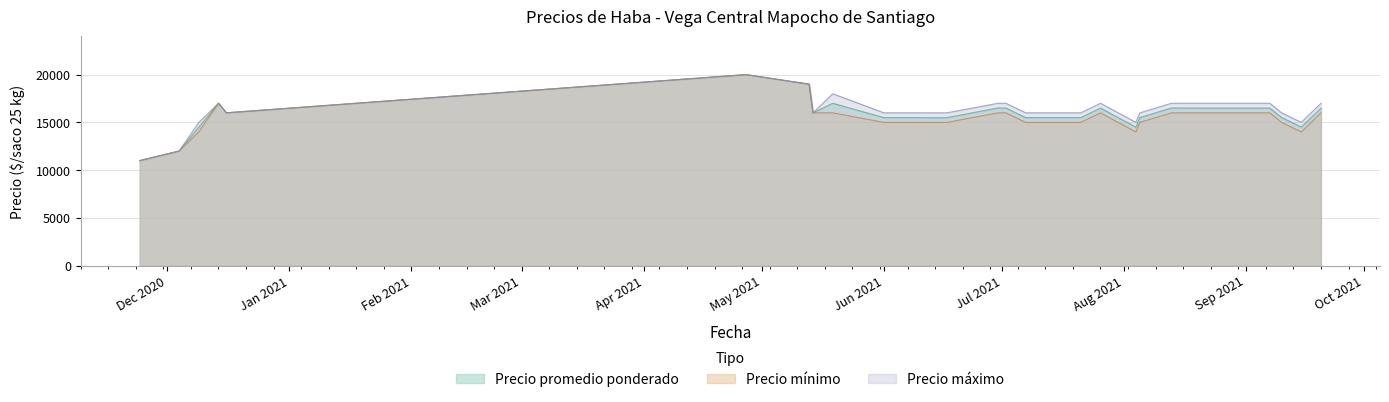

What is the label of the 15th point from the left?

2021-06-30